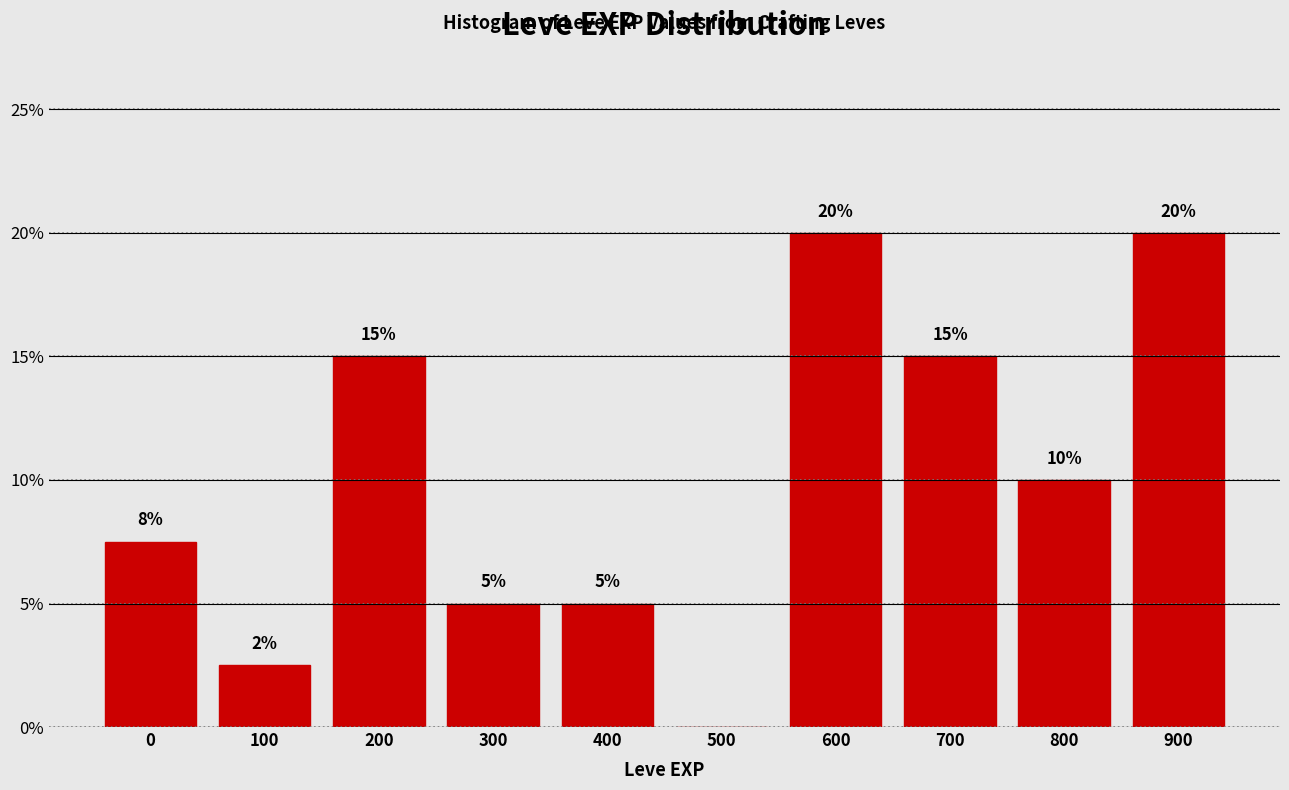

Are the bars horizontal?

No